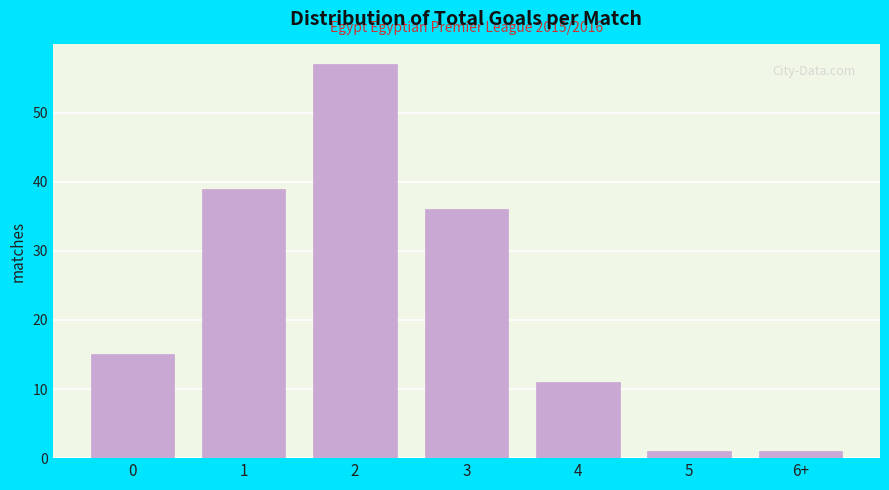

Reading right to left, list all the values displayed in this chart.

6+=1	5=1	4=11	3=36	2=57	1=39	0=15